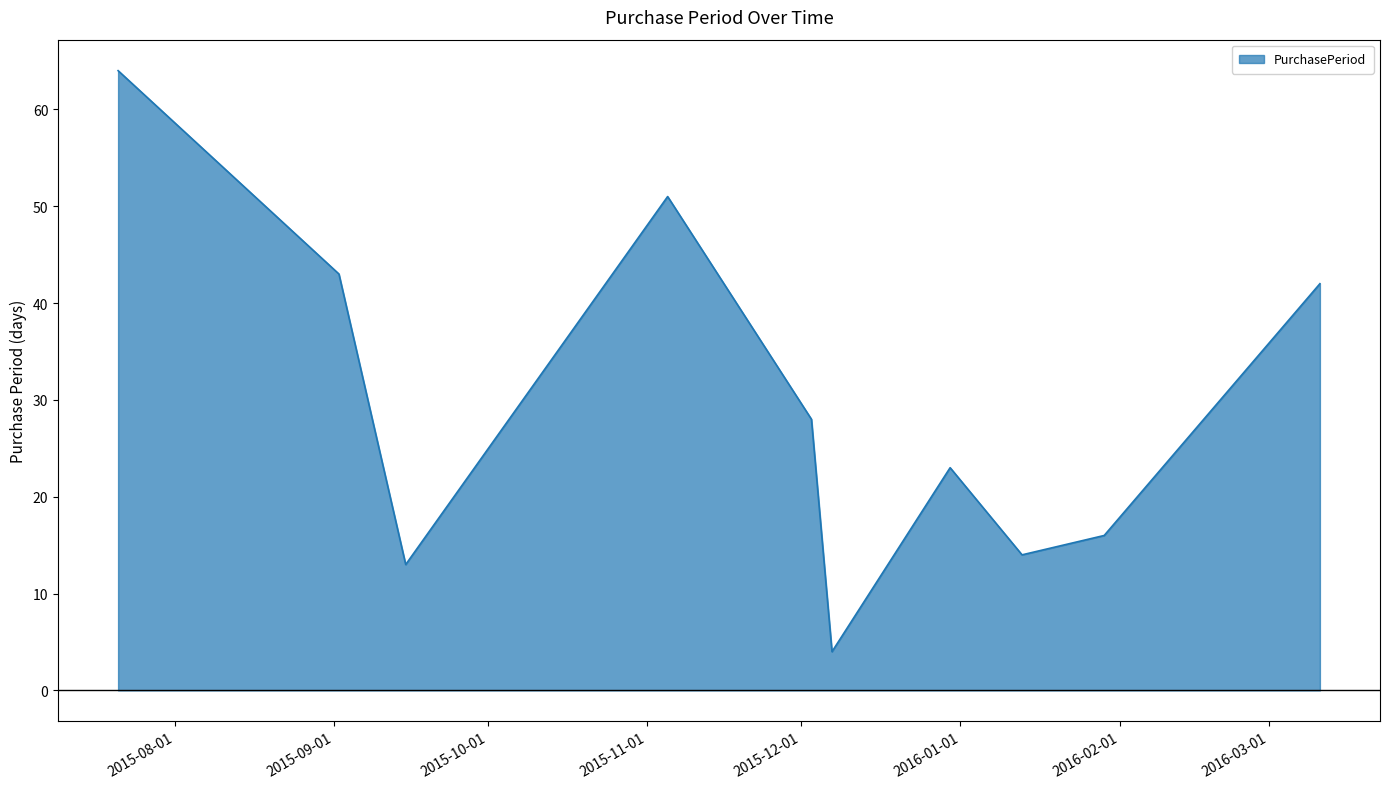

What is the difference between the maximum and minimum values?

60